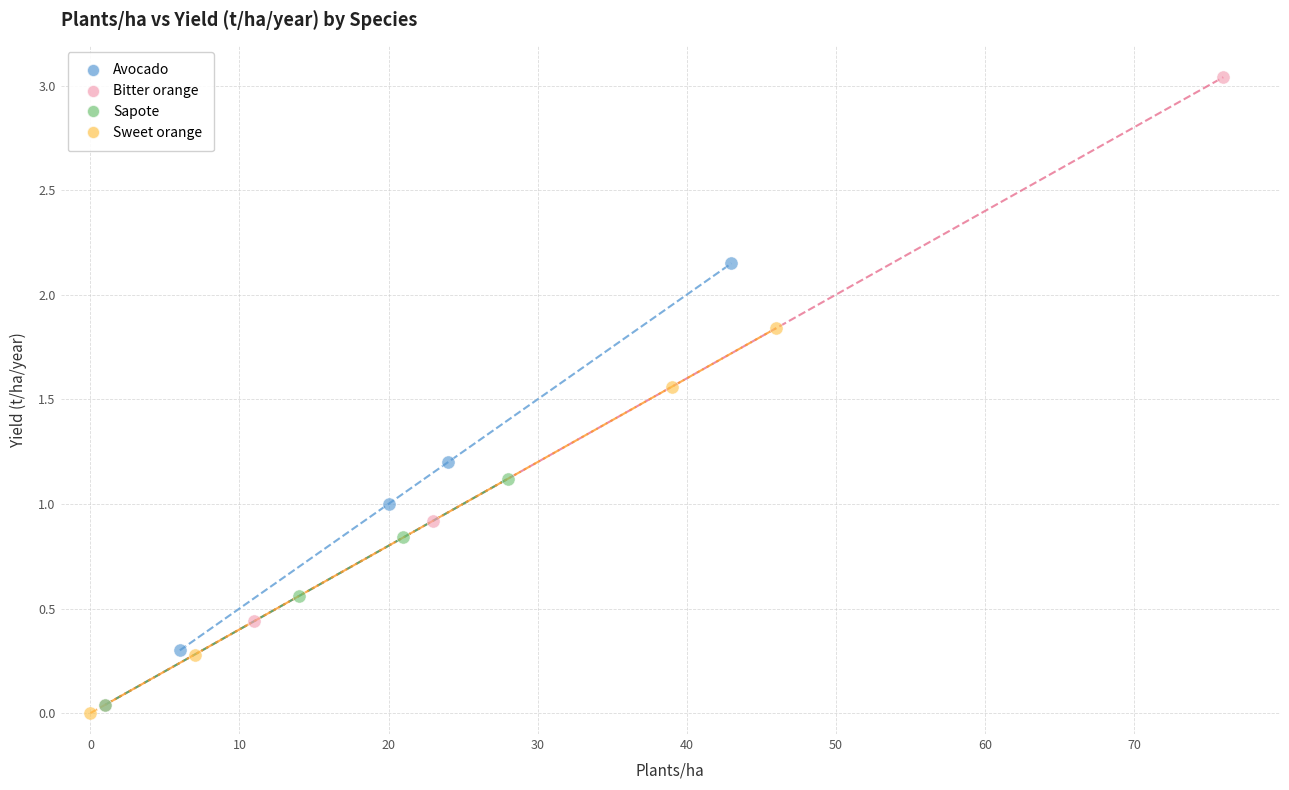

Which series reaches the maximum Y coordinate?

Bitter orange